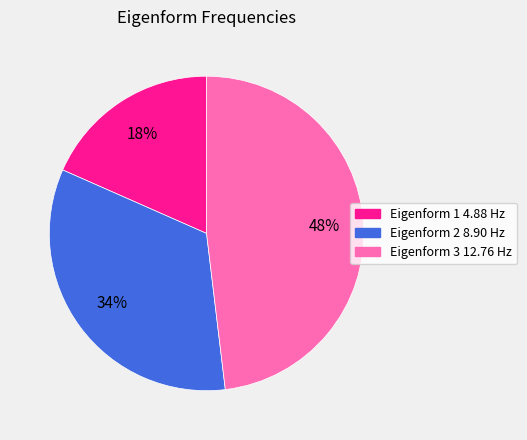

Is Eigenform 2 8.90 Hz the majority of the pie?

No